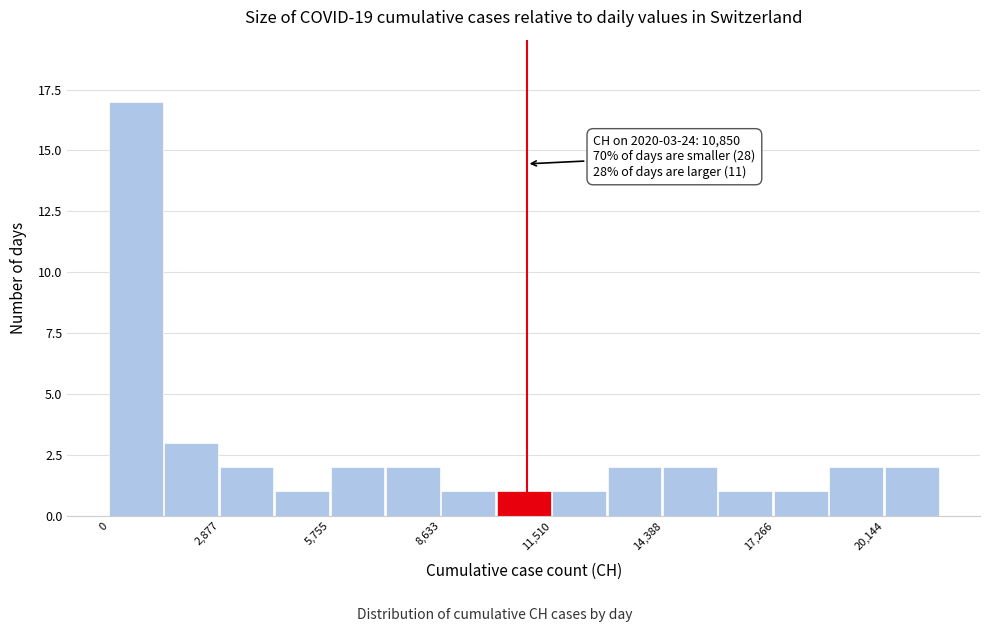

Read against the x-axis, roughly where is the centre of the tallest bar?

500